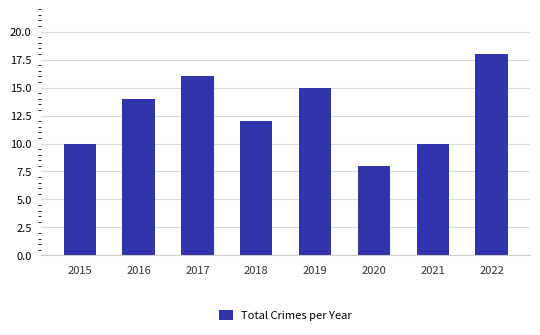

Which label corresponds to the largest value in the chart?

2022